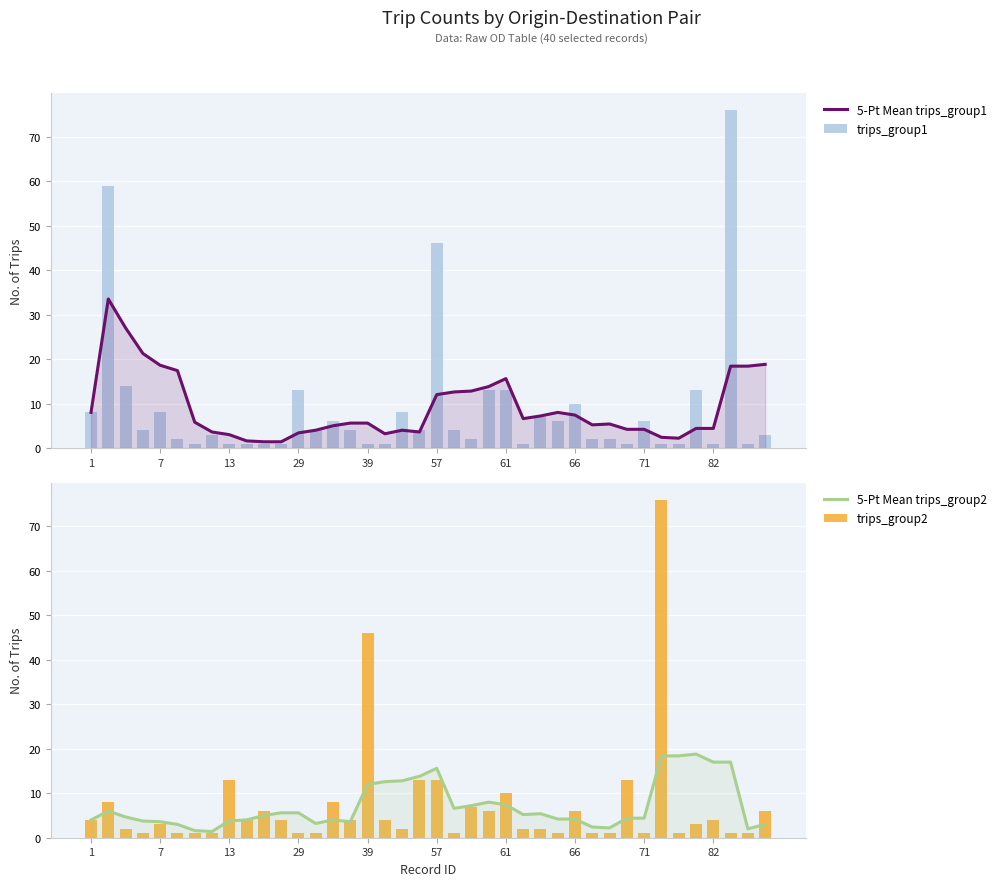

What is the difference between the highest and lowest values at 22?

10.8